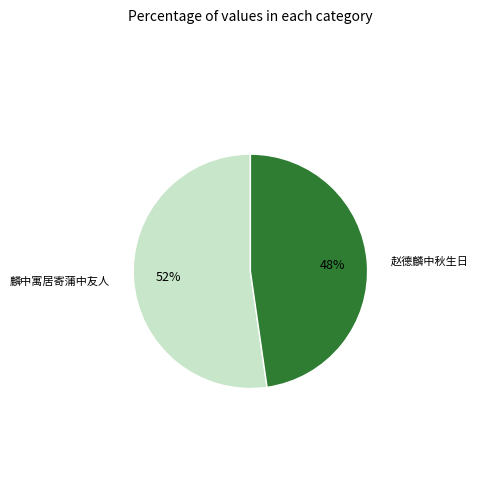

Is there a majority slice in this chart?

Yes